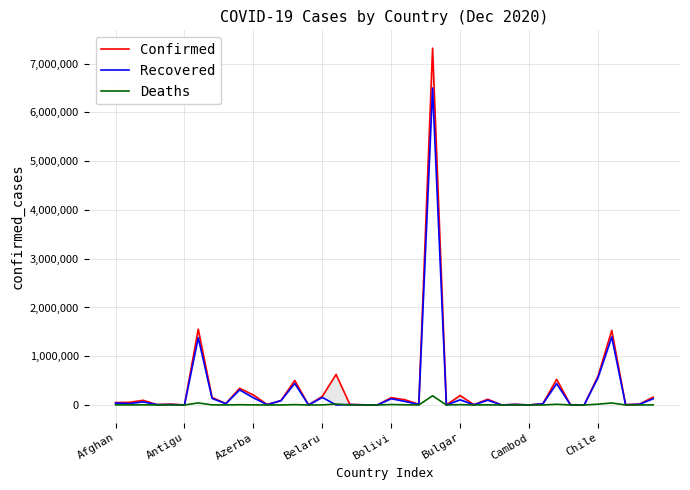

What position from the right is 31?

9